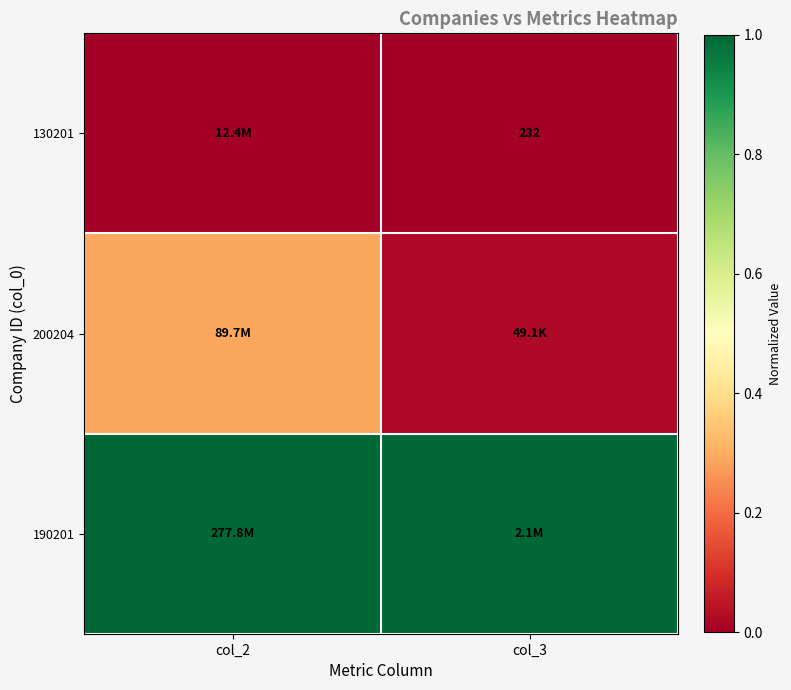

Rank the categories by 200204 value from lowest to highest.

col_3, col_2